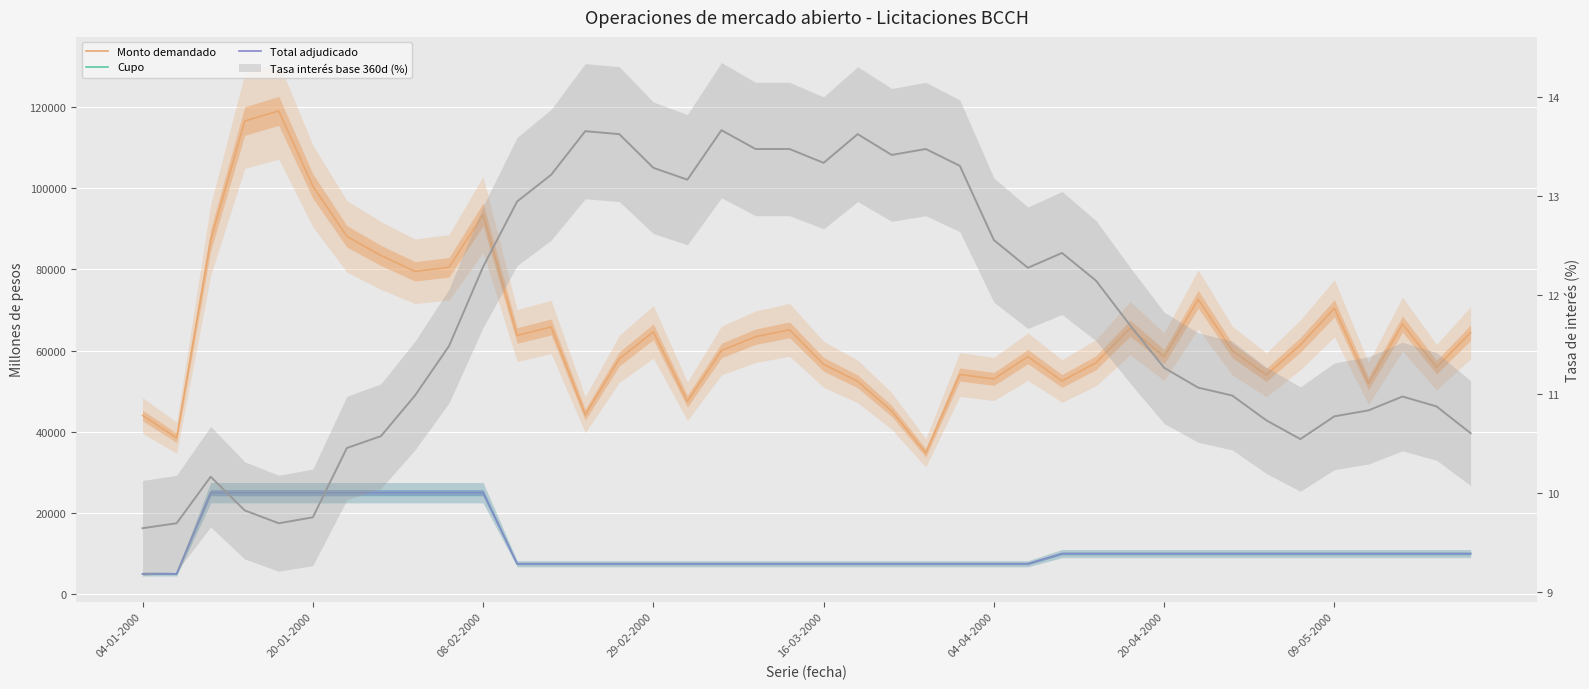

At which category does the chart reach its minimum across all series?

04-01-2000